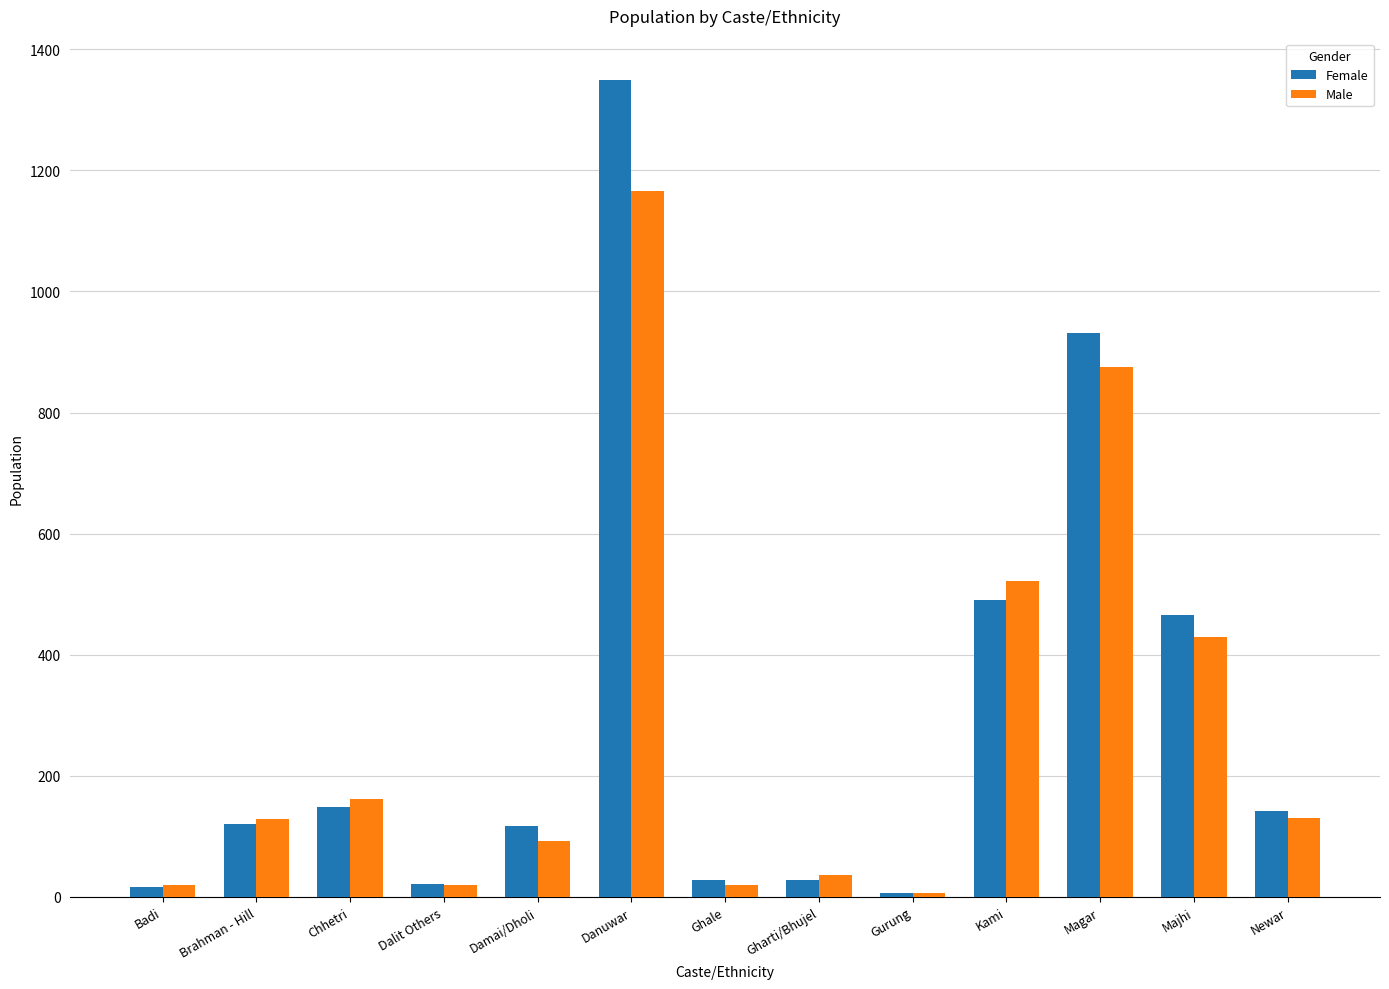

Is the value of Female at Gurung greater than the value of Male at Kami?

No